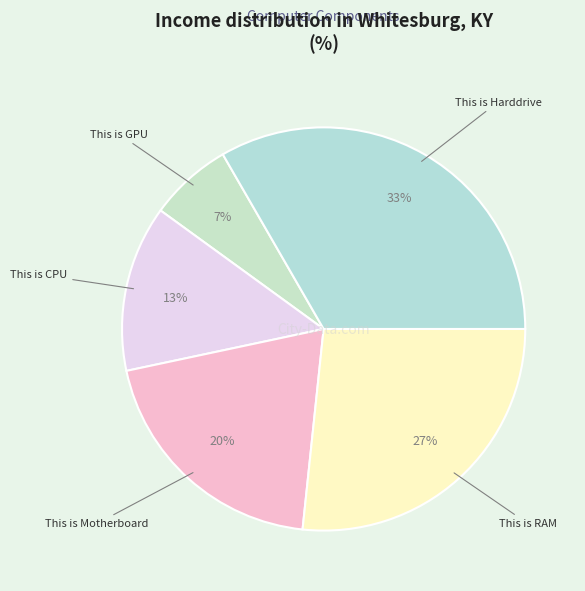

How many segments does this pie chart have?

5